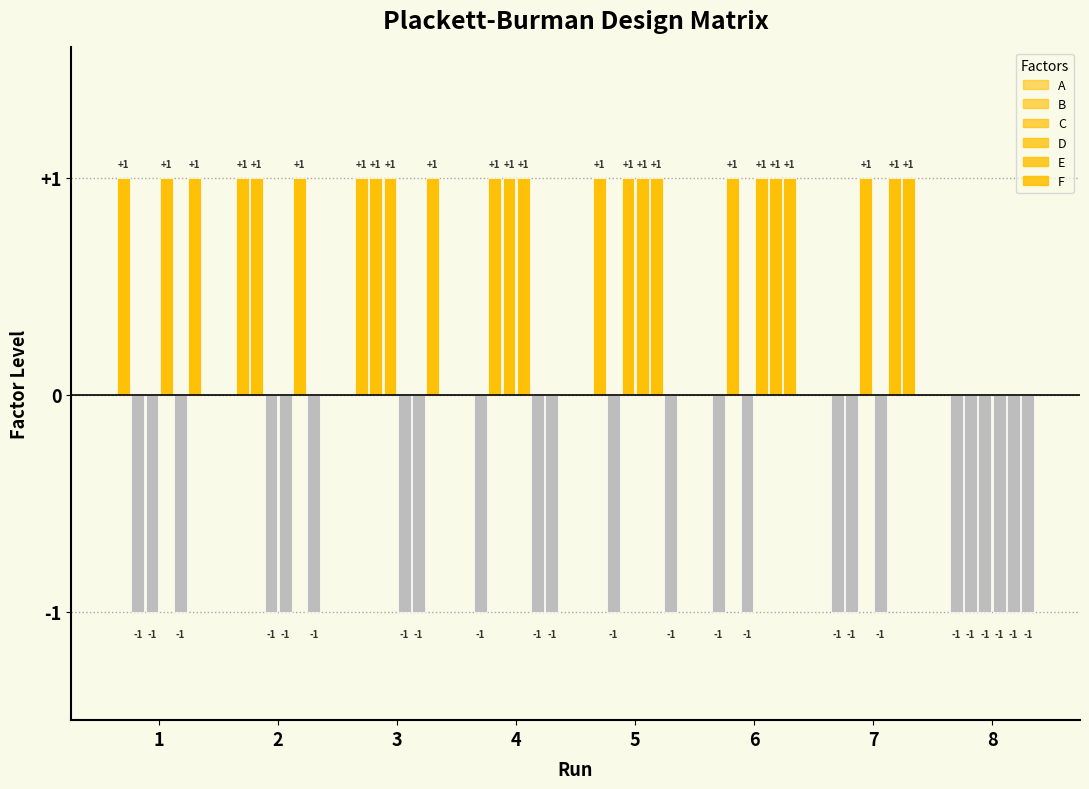

Reading left to right, extract all data points from this chart.

A: 1	1	1	-1	1	-1	-1	-1
B: -1	1	1	1	-1	1	-1	-1
C: -1	-1	1	1	1	-1	1	-1
D: 1	-1	-1	1	1	1	-1	-1
E: -1	1	-1	-1	1	1	1	-1
F: 1	-1	1	-1	-1	1	1	-1